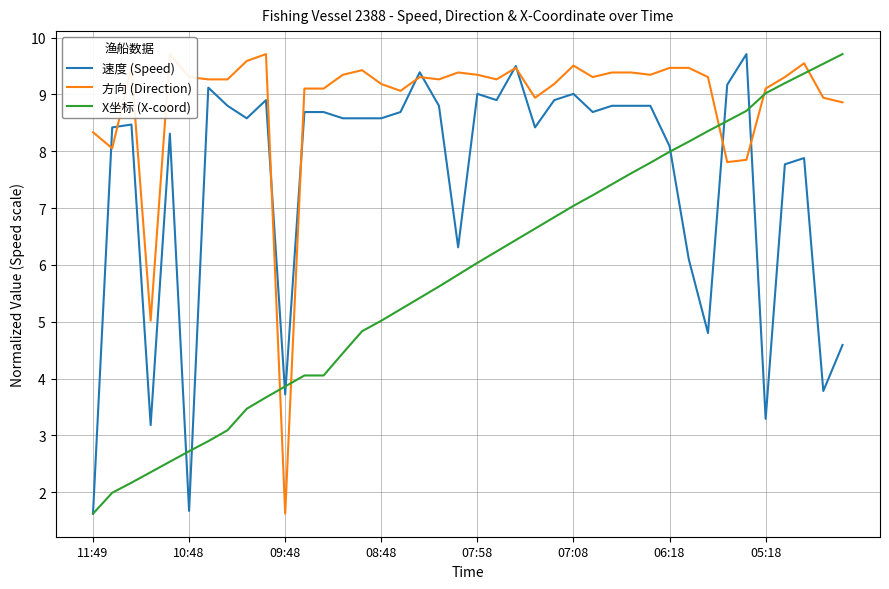

What is the value of the 方向 (Direction) point at the 27th from the left?

9.3